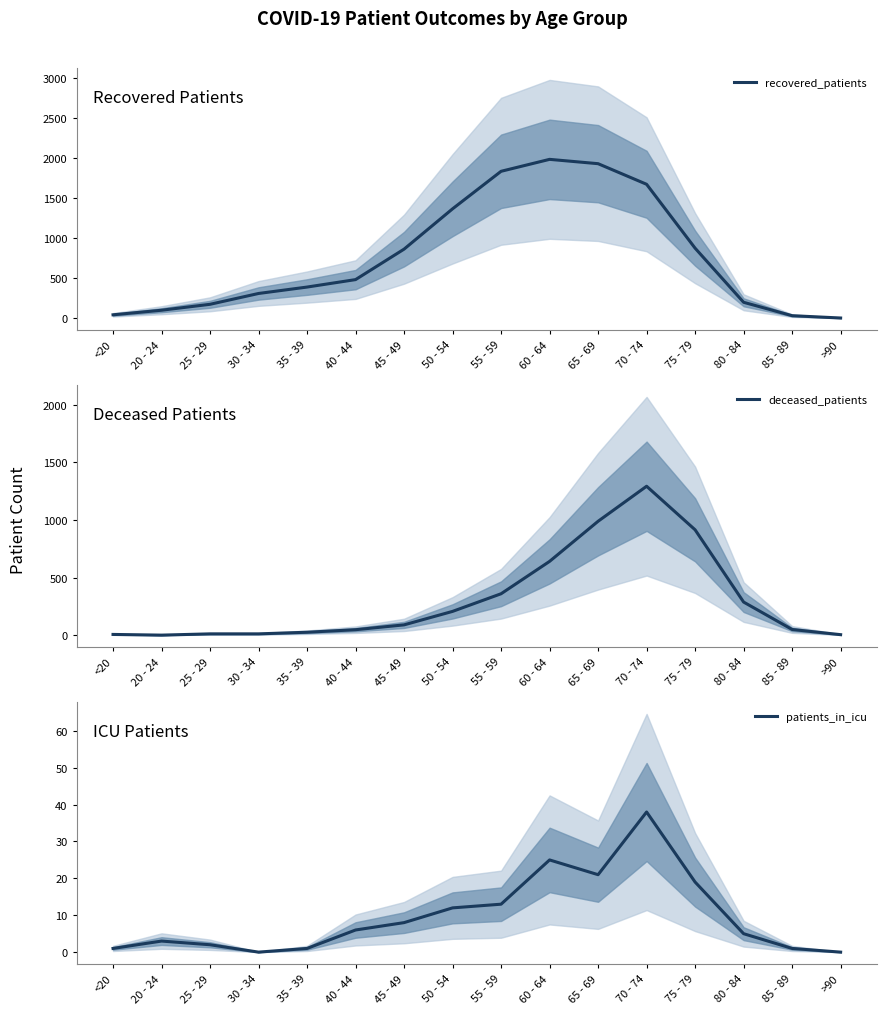

At which label is patients_in_icu closest to 19?

75 - 79